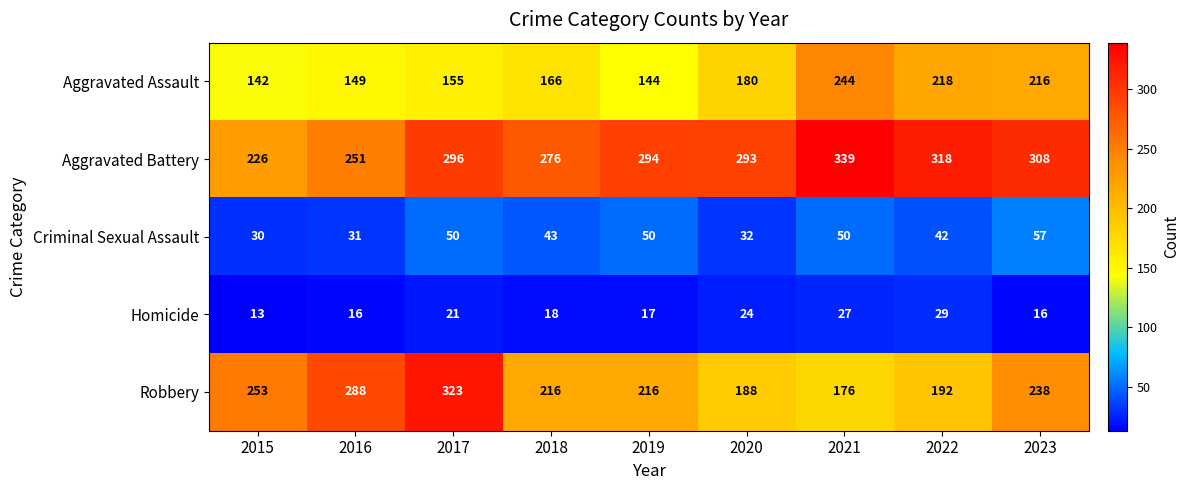

Where is Robbery nearest to the value 249?

2015